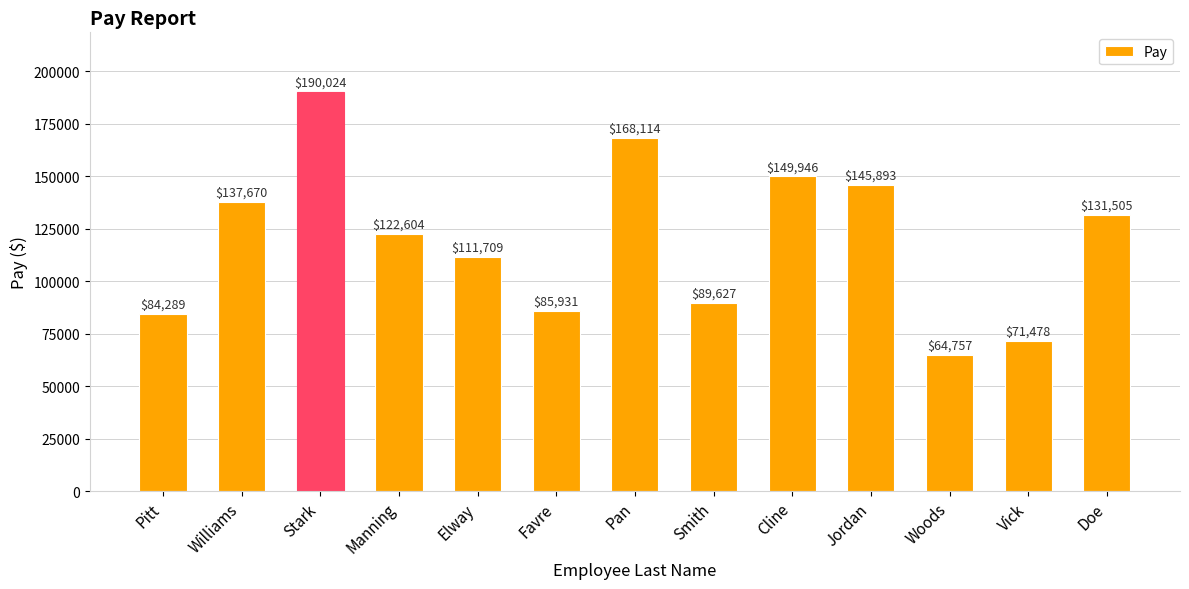

What position from the right is Pan?

7